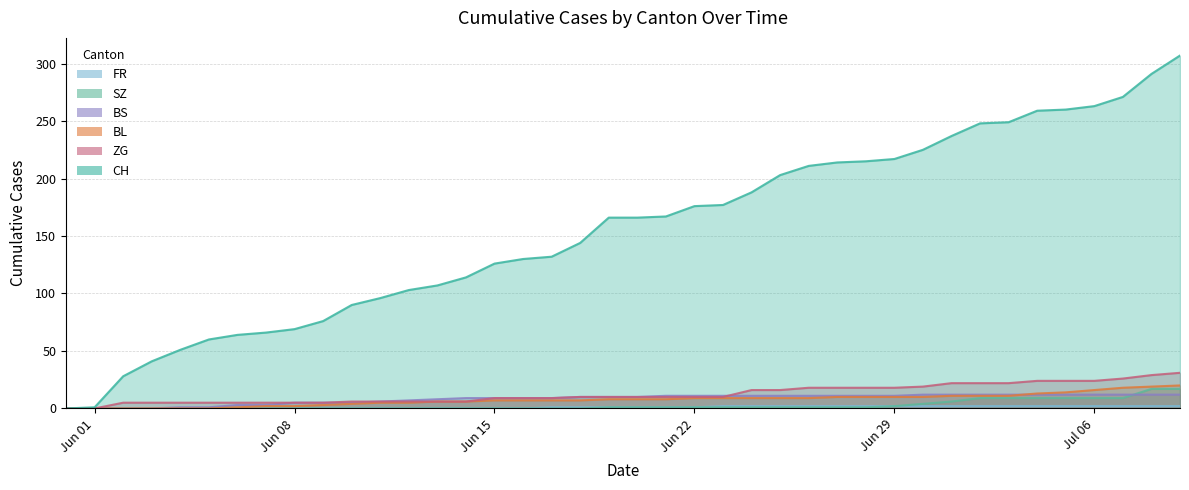

What is the value of the BS point at the 28th from the left?

11